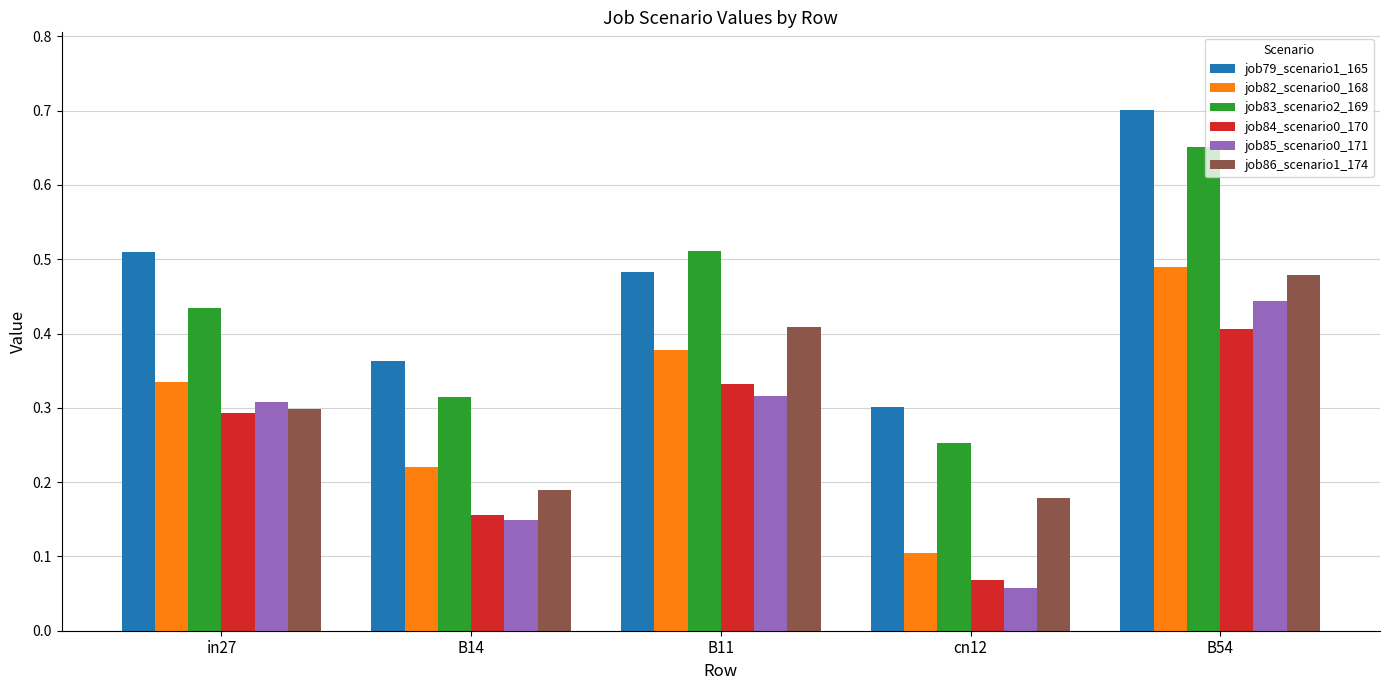

How many job79_scenario1_165 values are between 0 and 1?

5